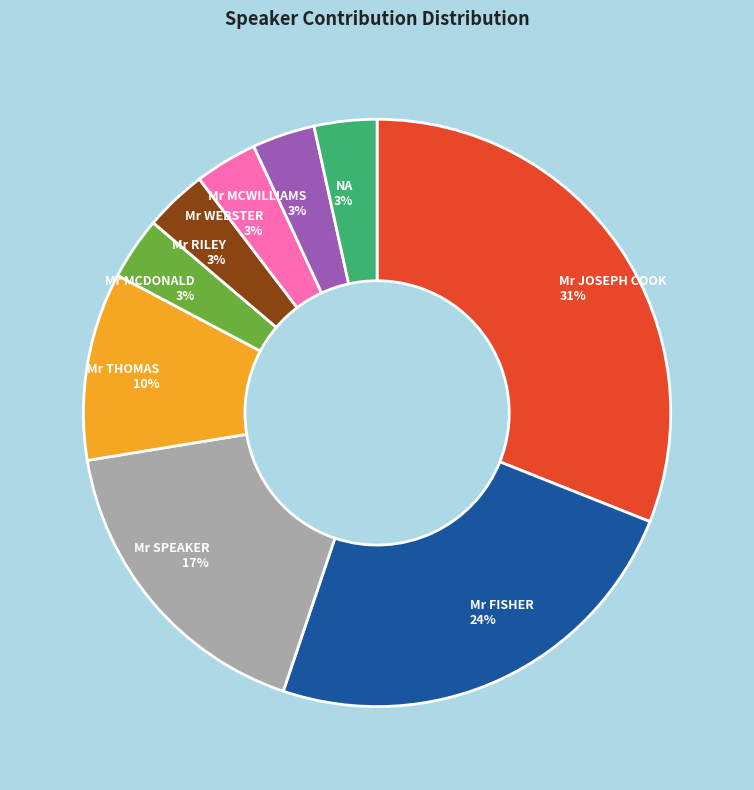

What is the largest slice in the pie chart?

Mr JOSEPH COOK